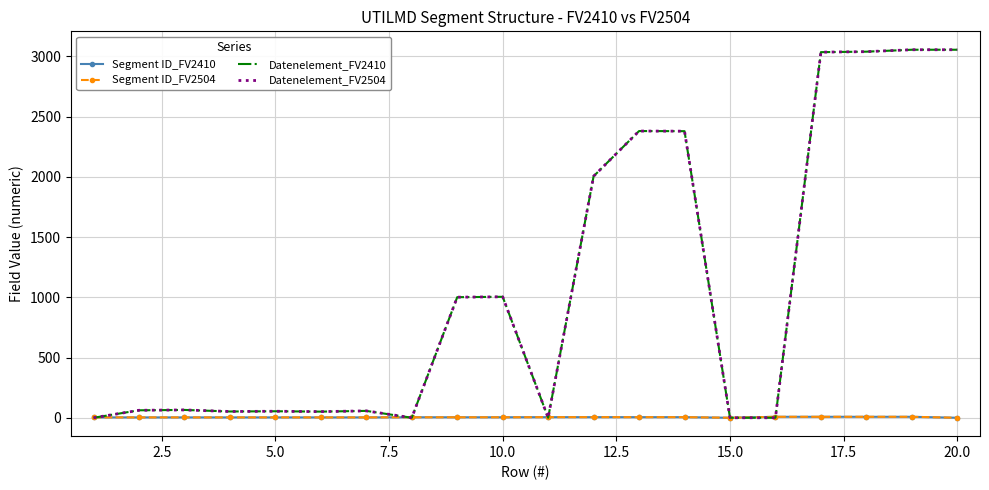

Which series has the largest total across all categories?

Datenelement_FV2410